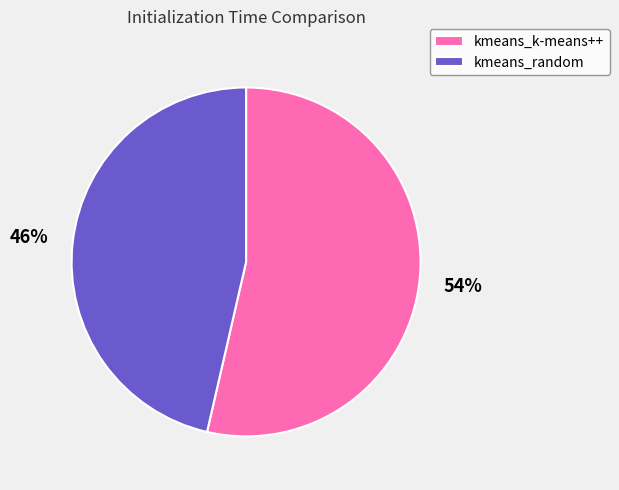

To the nearest percent, what portion does kmeans_random represent?

46%